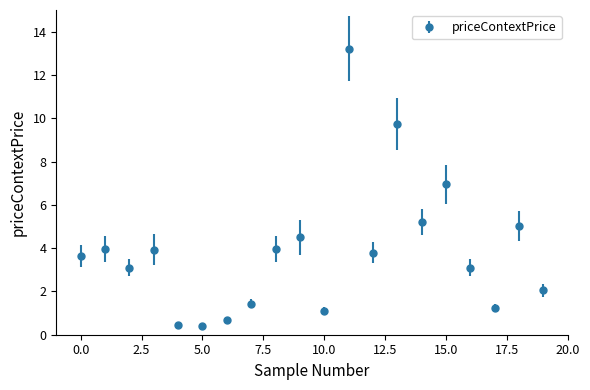

What is the average value?

3.9